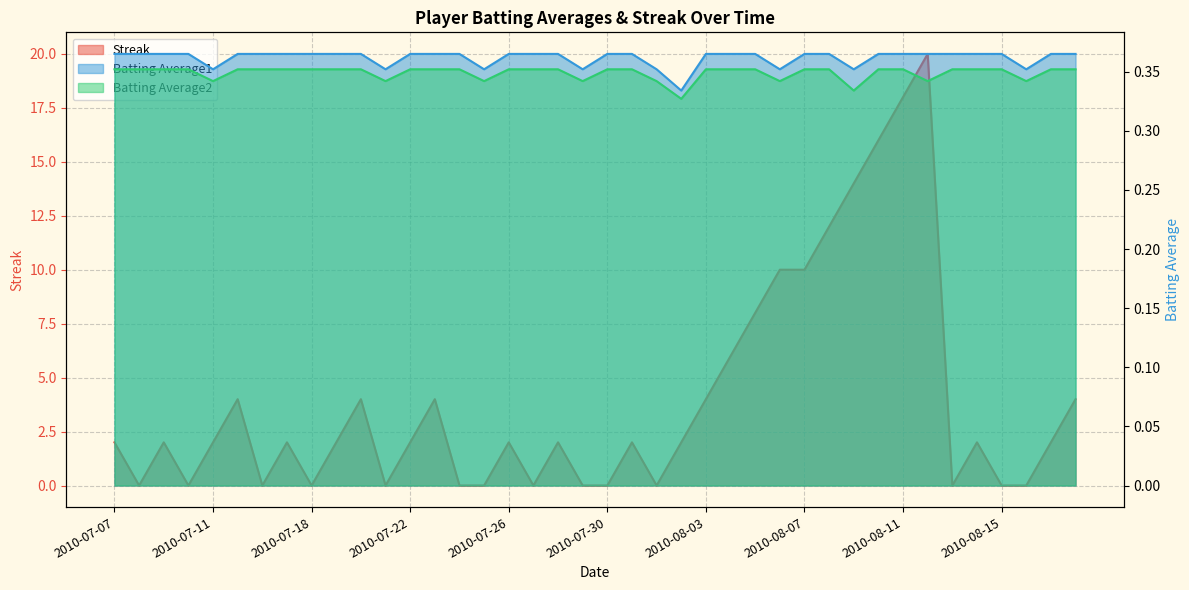

Reading right to left, list all the values displayed in this chart.

Streak: 2010-08-18=4.0	2010-08-17=2.0	2010-08-16=0.0	2010-08-15=0.0	2010-08-14=2.0	2010-08-13=0.0	2010-08-12=20.0	2010-08-11=18.0	2010-08-10=16.0	2010-08-09=14.0	2010-08-08=12.0	2010-08-07=10.0	2010-08-06=10.0	2010-08-05=8.0	2010-08-04=6.0	2010-08-03=4.0	2010-08-02=2.0	2010-08-01=0.0	2010-07-31=2.0	2010-07-30=0.0	2010-07-29=0.0	2010-07-28=2.0	2010-07-27=0.0	2010-07-26=2.0	2010-07-25=0.0	2010-07-24=0.0	2010-07-23=4.0	2010-07-22=2.0	2010-07-21=0.0	2010-07-20=4.0	2010-07-19=2.0	2010-07-18=0.0	2010-07-17=2.0	2010-07-16=0.0	2010-07-15=4.0	2010-07-11=2.0	2010-07-10=0.0	2010-07-09=2.0	2010-07-08=0.0	2010-07-07=2.0
Batting Average1: 2010-08-18=0.4	2010-08-17=0.4	2010-08-16=0.4	2010-08-15=0.4	2010-08-14=0.4	2010-08-13=0.4	2010-08-12=0.4	2010-08-11=0.4	2010-08-10=0.4	2010-08-09=0.4	2010-08-08=0.4	2010-08-07=0.4	2010-08-06=0.4	2010-08-05=0.4	2010-08-04=0.4	2010-08-03=0.4	2010-08-02=0.3	2010-08-01=0.4	2010-07-31=0.4	2010-07-30=0.4	2010-07-29=0.4	2010-07-28=0.4	2010-07-27=0.4	2010-07-26=0.4	2010-07-25=0.4	2010-07-24=0.4	2010-07-23=0.4	2010-07-22=0.4	2010-07-21=0.4	2010-07-20=0.4	2010-07-19=0.4	2010-07-18=0.4	2010-07-17=0.4	2010-07-16=0.4	2010-07-15=0.4	2010-07-11=0.4	2010-07-10=0.4	2010-07-09=0.4	2010-07-08=0.4	2010-07-07=0.4
Batting Average2: 2010-08-18=0.4	2010-08-17=0.4	2010-08-16=0.3	2010-08-15=0.4	2010-08-14=0.4	2010-08-13=0.4	2010-08-12=0.3	2010-08-11=0.4	2010-08-10=0.4	2010-08-09=0.3	2010-08-08=0.4	2010-08-07=0.4	2010-08-06=0.3	2010-08-05=0.4	2010-08-04=0.4	2010-08-03=0.4	2010-08-02=0.3	2010-08-01=0.3	2010-07-31=0.4	2010-07-30=0.4	2010-07-29=0.3	2010-07-28=0.4	2010-07-27=0.4	2010-07-26=0.4	2010-07-25=0.3	2010-07-24=0.4	2010-07-23=0.4	2010-07-22=0.4	2010-07-21=0.3	2010-07-20=0.4	2010-07-19=0.4	2010-07-18=0.4	2010-07-17=0.4	2010-07-16=0.4	2010-07-15=0.4	2010-07-11=0.3	2010-07-10=0.4	2010-07-09=0.4	2010-07-08=0.4	2010-07-07=0.4